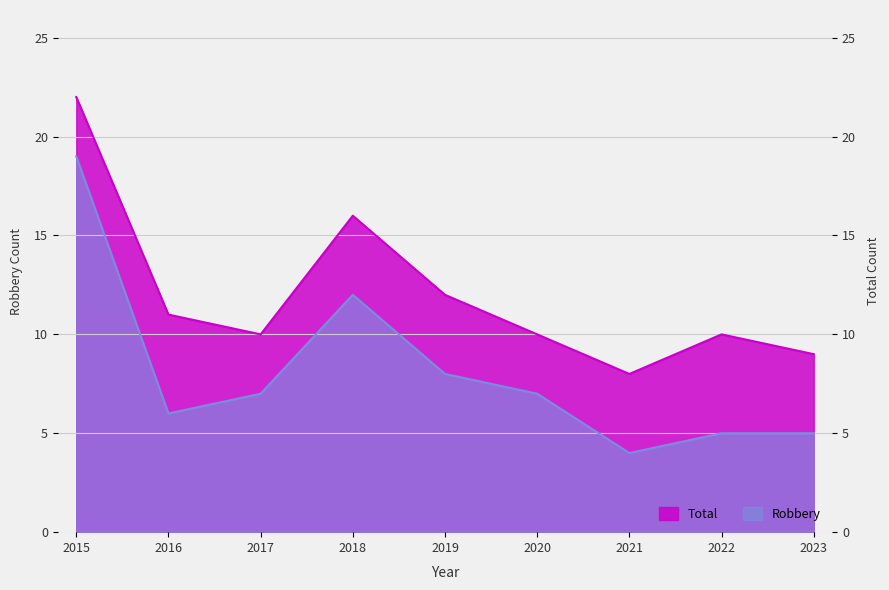

List the series in order of their peak value, lowest first.

Robbery, Total